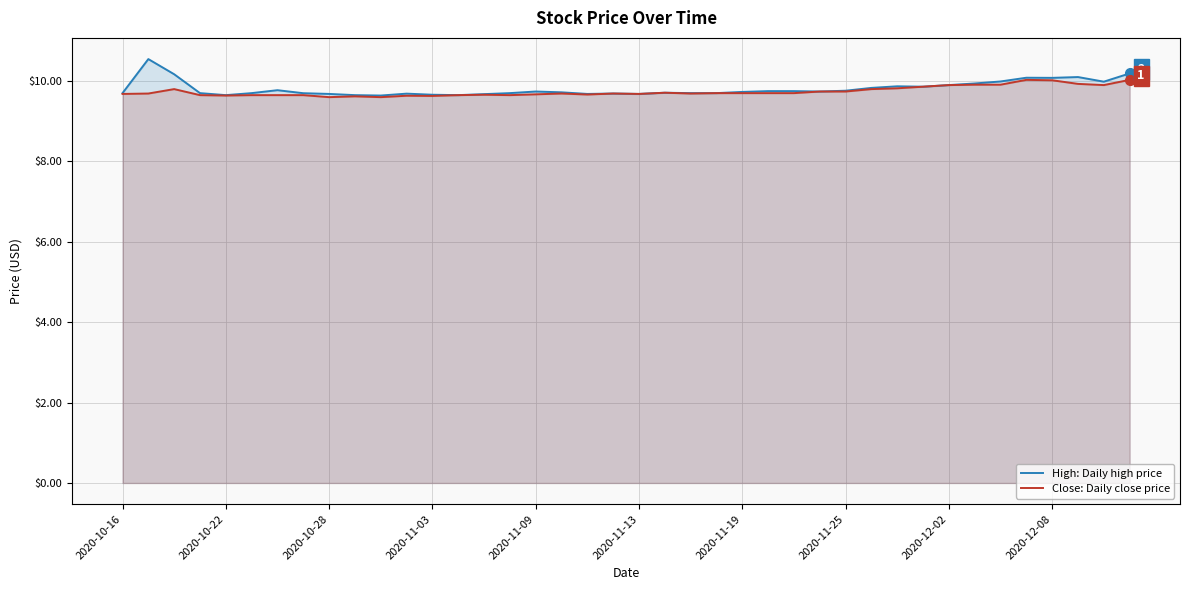

Which series has the widest spread of values?

High: Daily high price